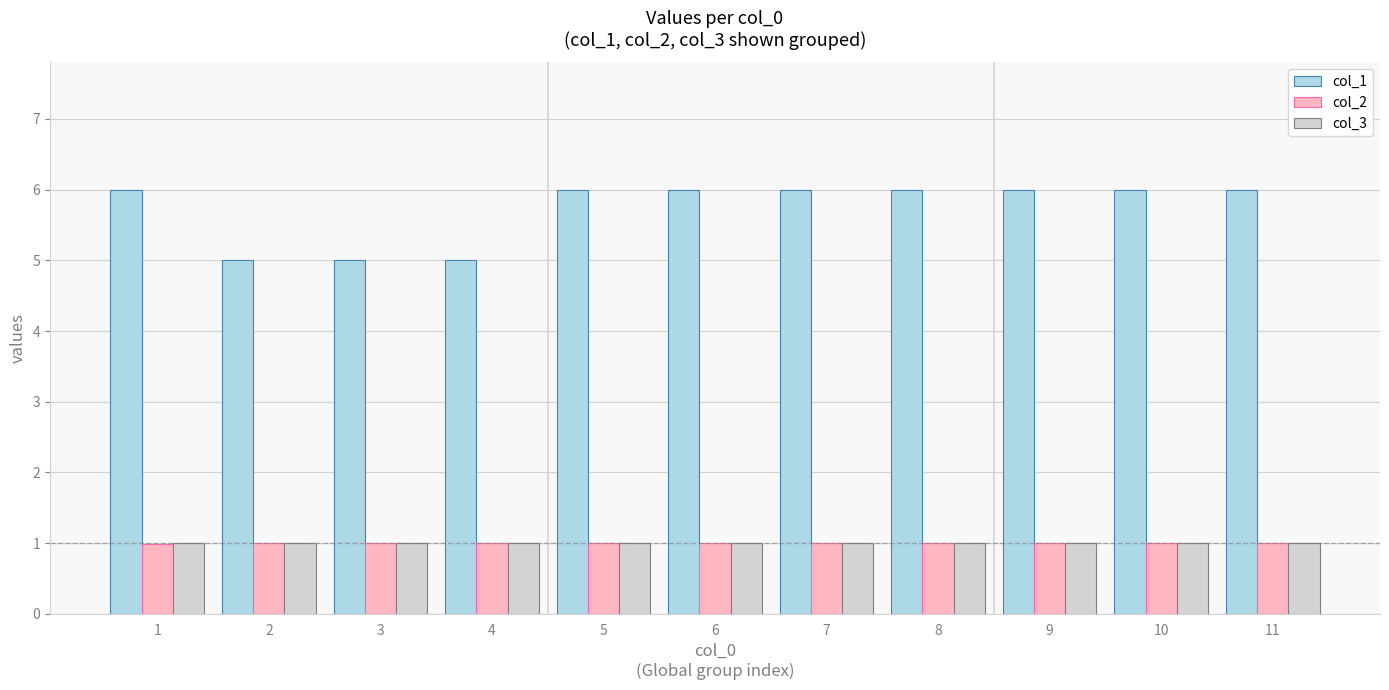

What is the sum of the col_3 values at 6 and 5?

2.0